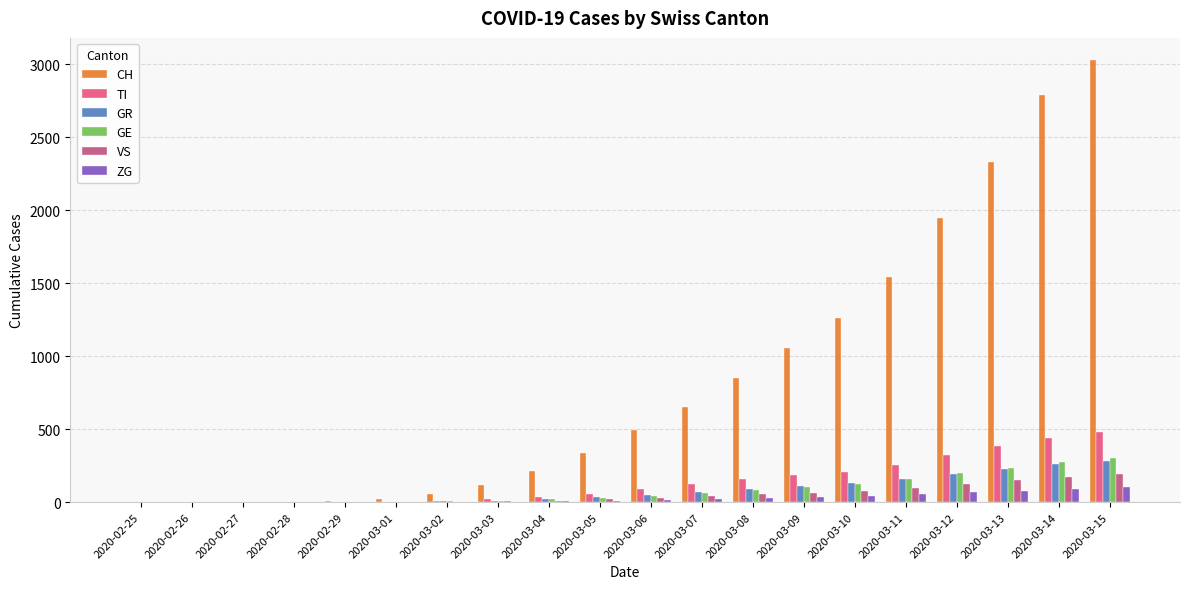

What is the average value of the CH series?

834